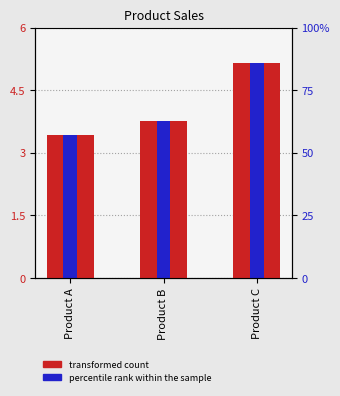

How many series are shown in this chart?

2